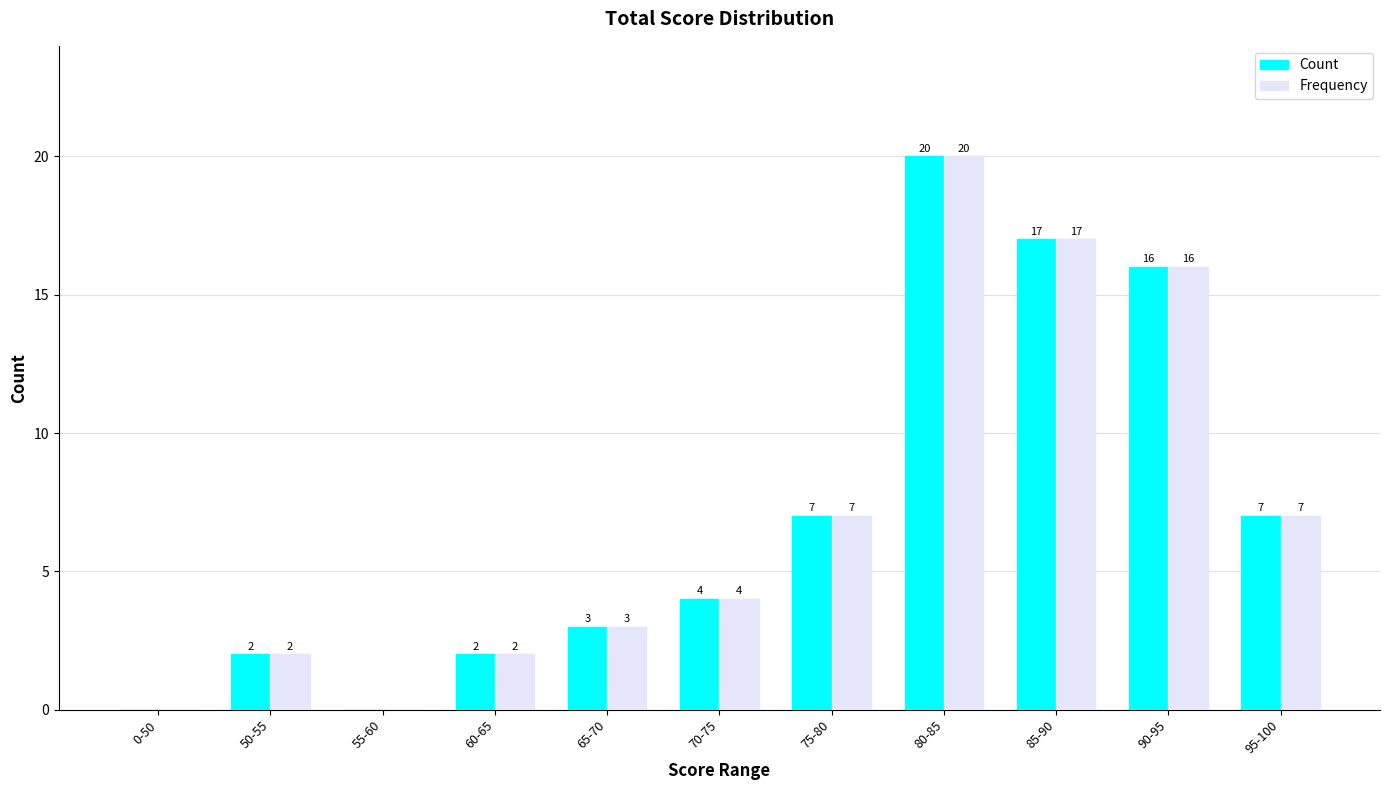

At which category is the sum across all series the highest?

80-85